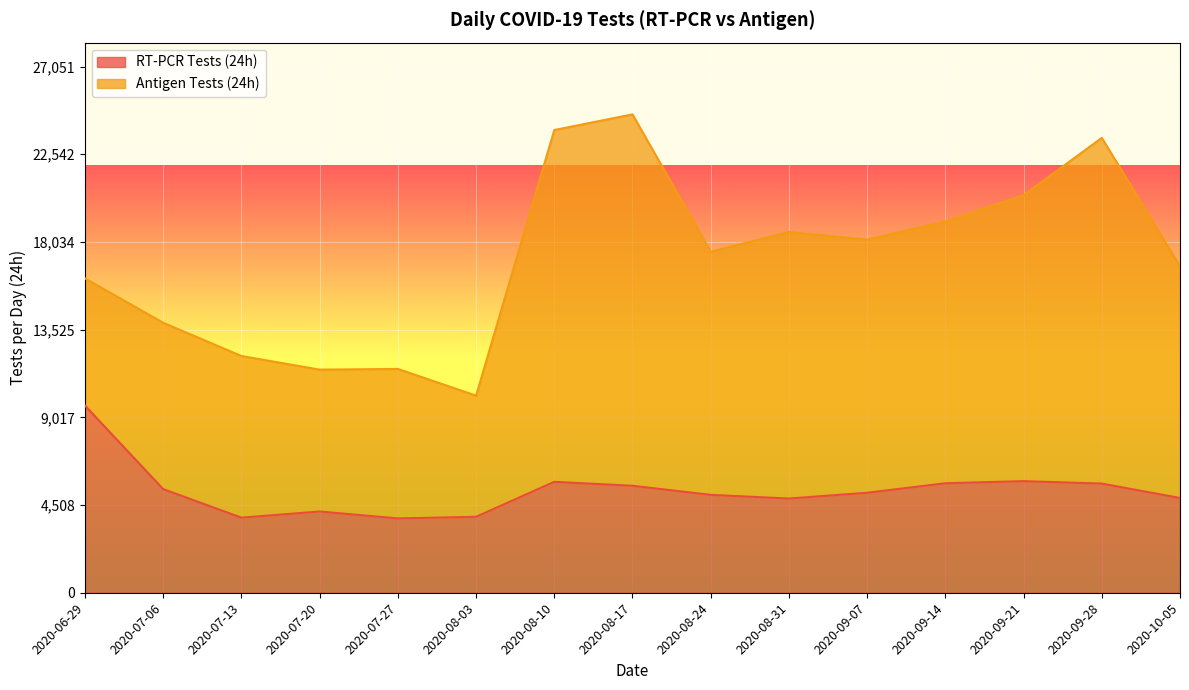

What is the difference between the second highest and second lowest values?

1877